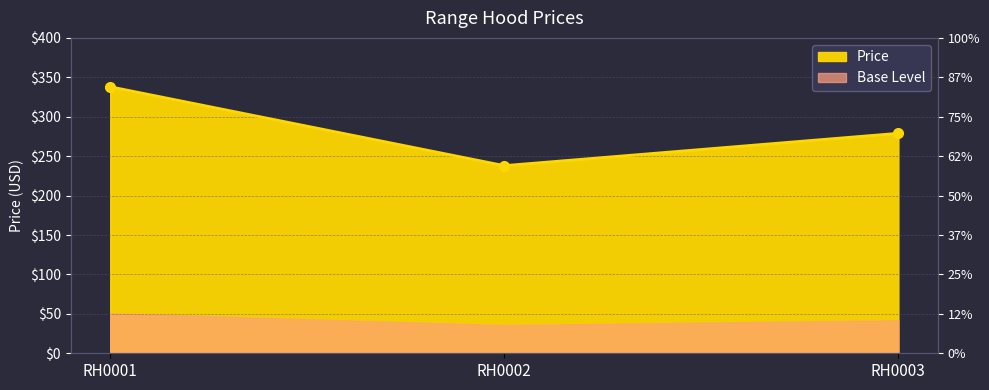

At which label is the value closest to 288?

RH0003